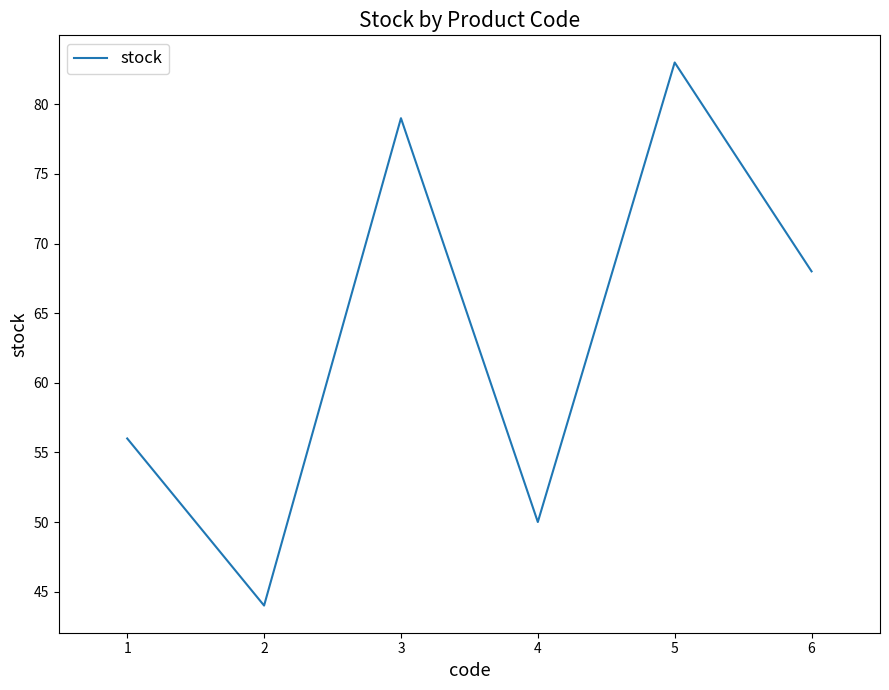

What is the change in value from 3 to 5?

+4